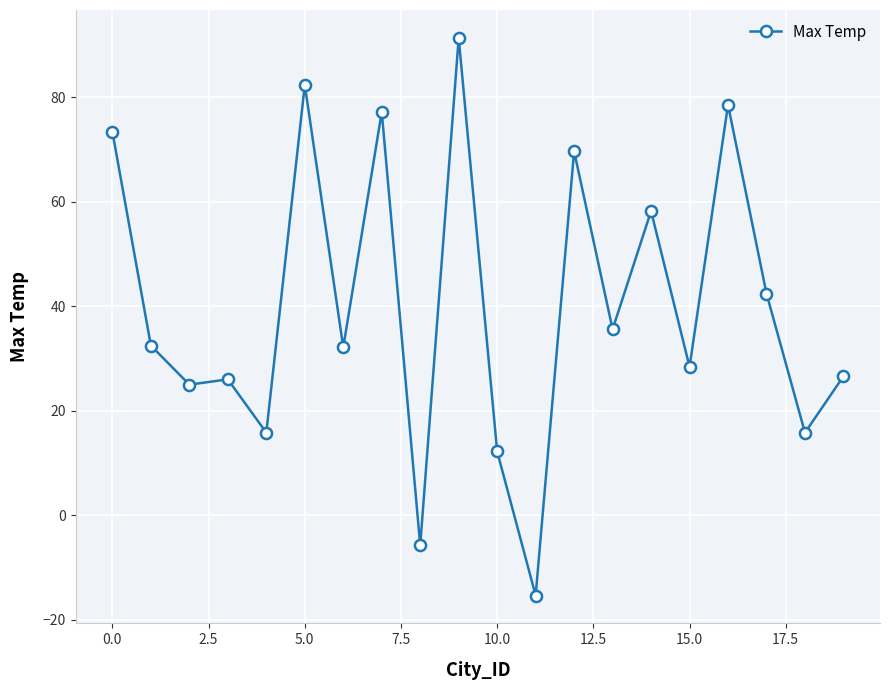

True or false: there are more than 2 points higher than both neighbors.

True